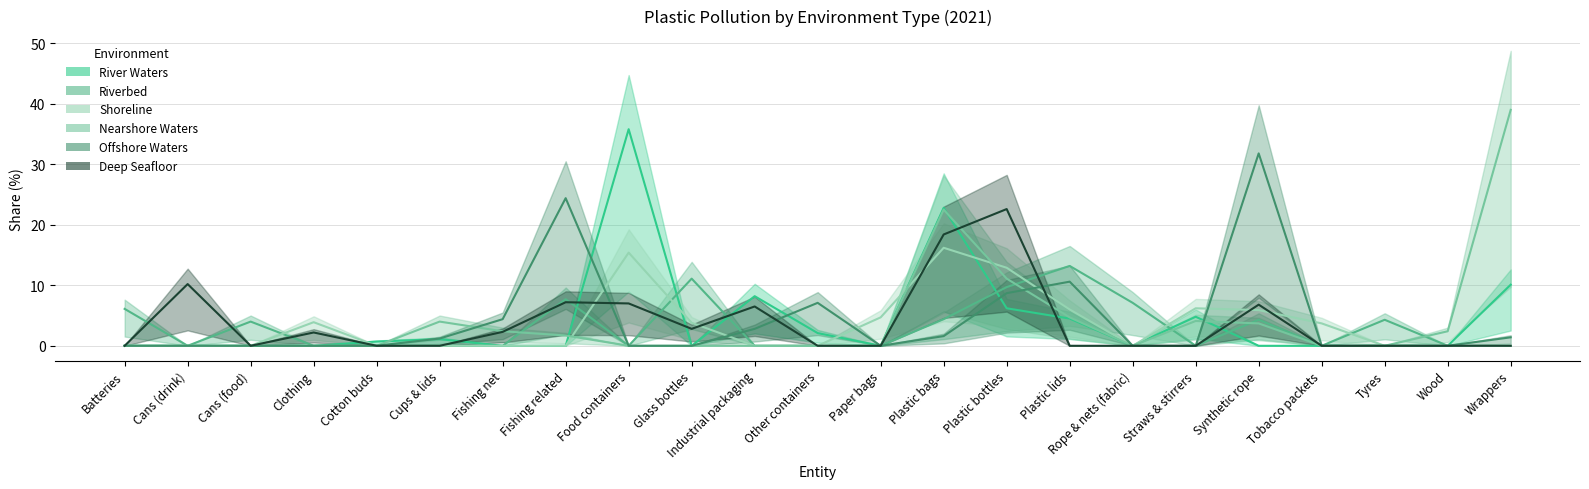

Where do Nearshore Waters and Shoreline first cross each other?

Fishing related and Food containers